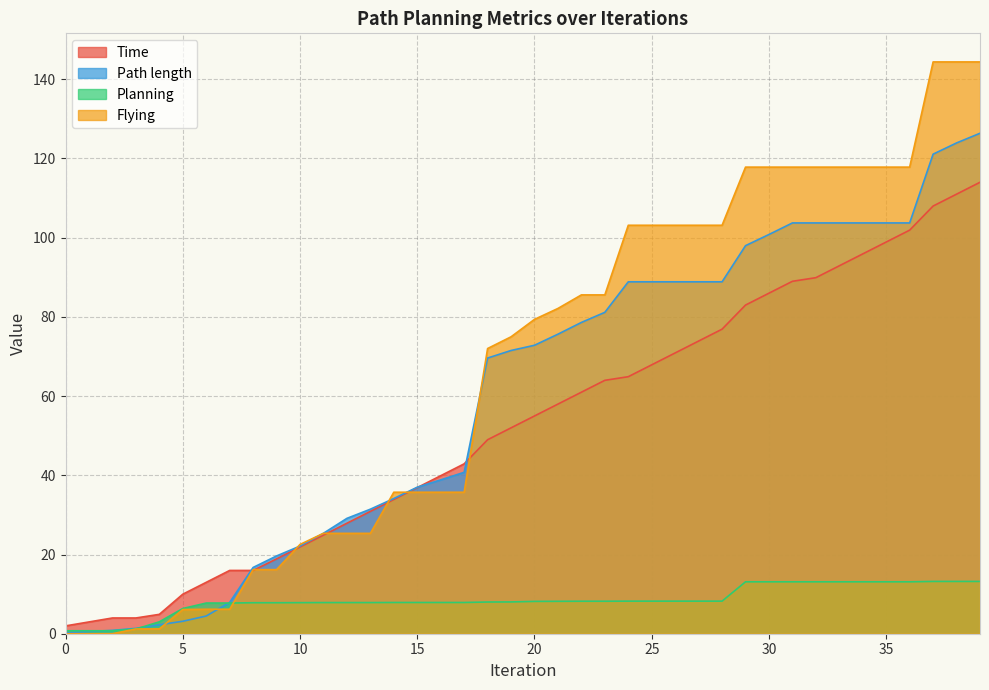

The value of Path length at 25 is 127.8. True or false?

False